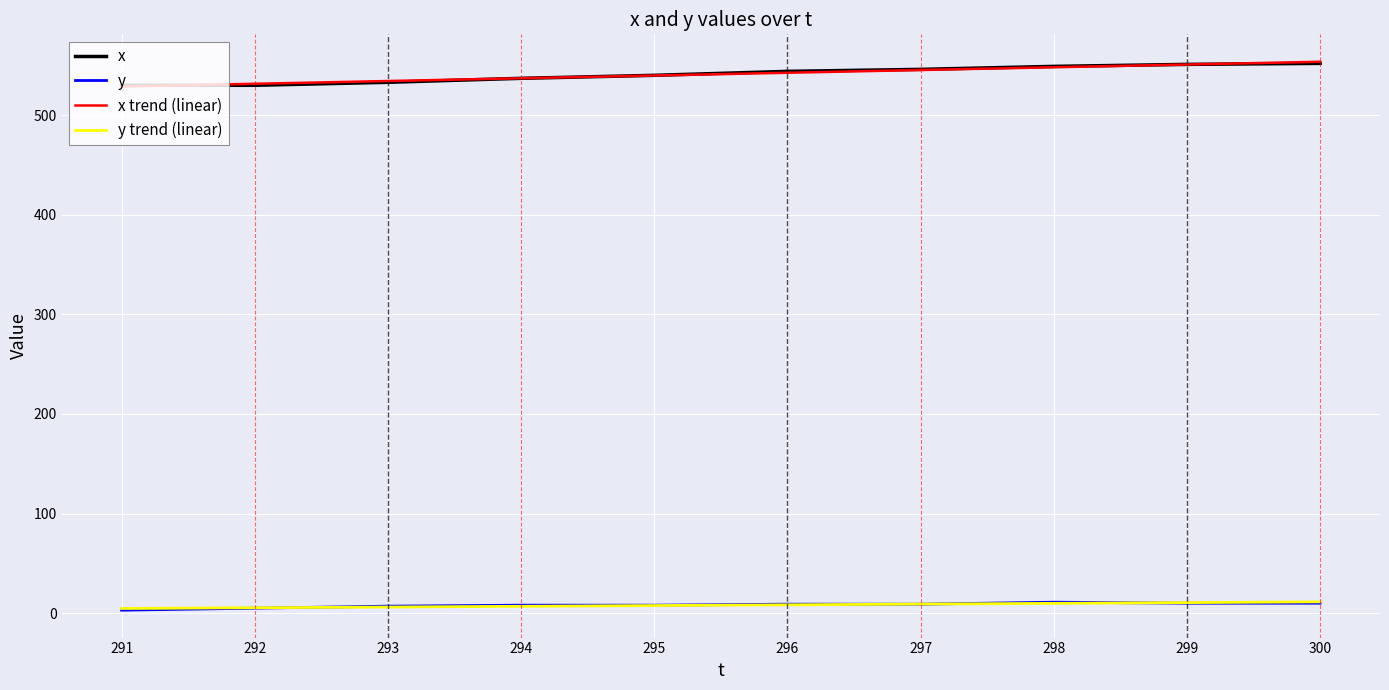

What is the maximum value shown in the chart?

553.6